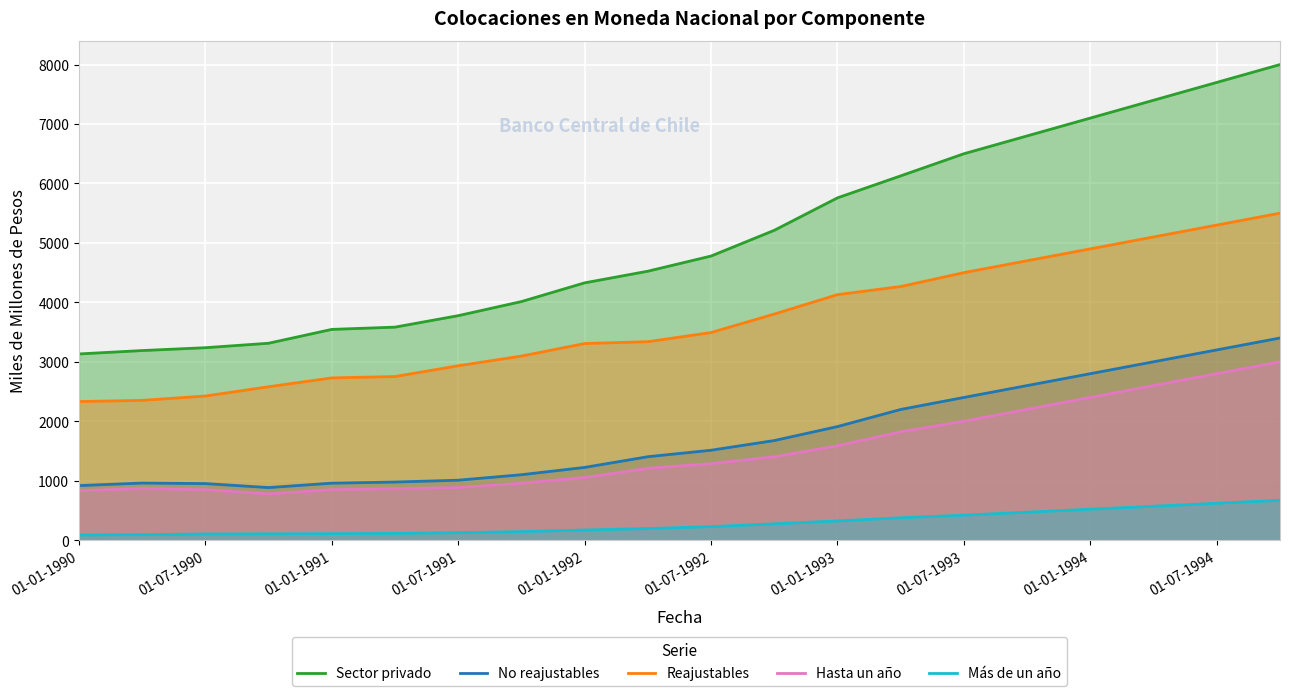

True or false: Más de un año and No reajustables intersect in this chart.

False